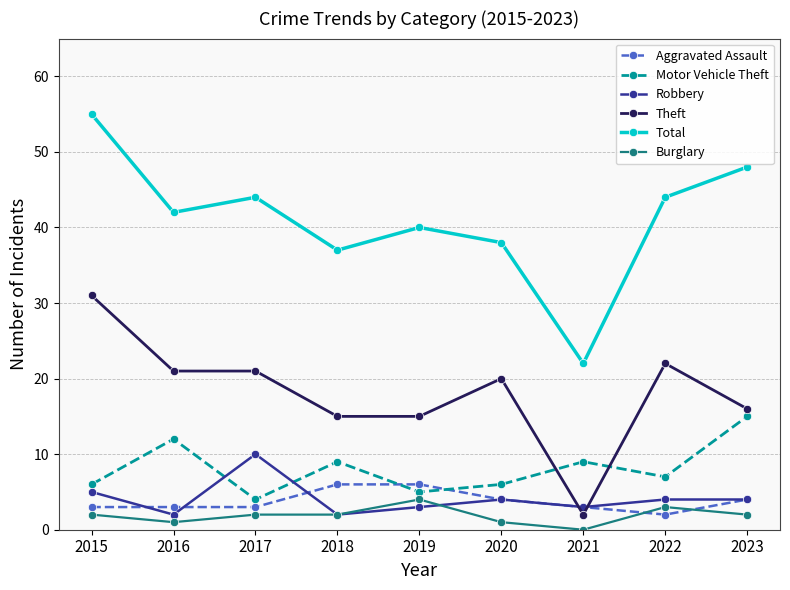

Which series has the largest total across all categories?

Total